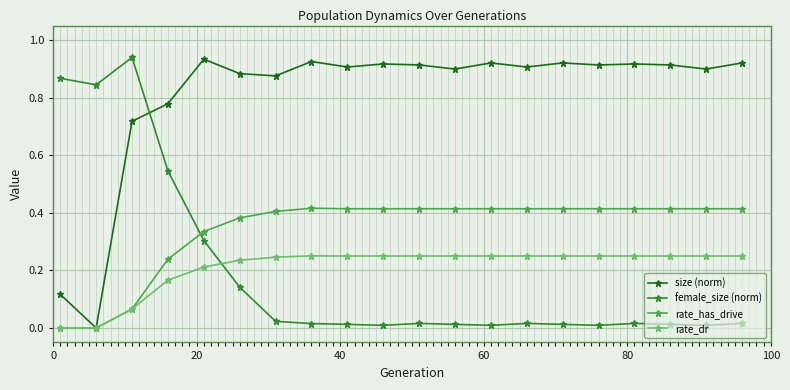

After their last crossing, which series has the higher values: female_size (norm) or size (norm)?

size (norm)